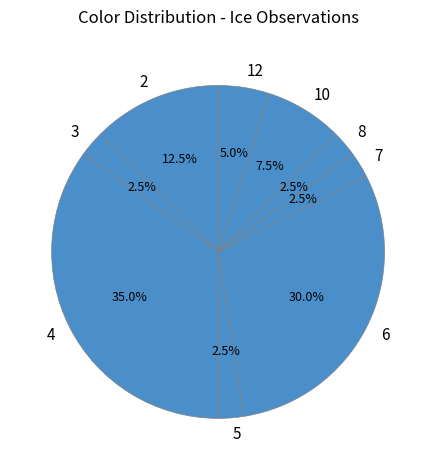

Does 2 account for over 50% of the chart?

No